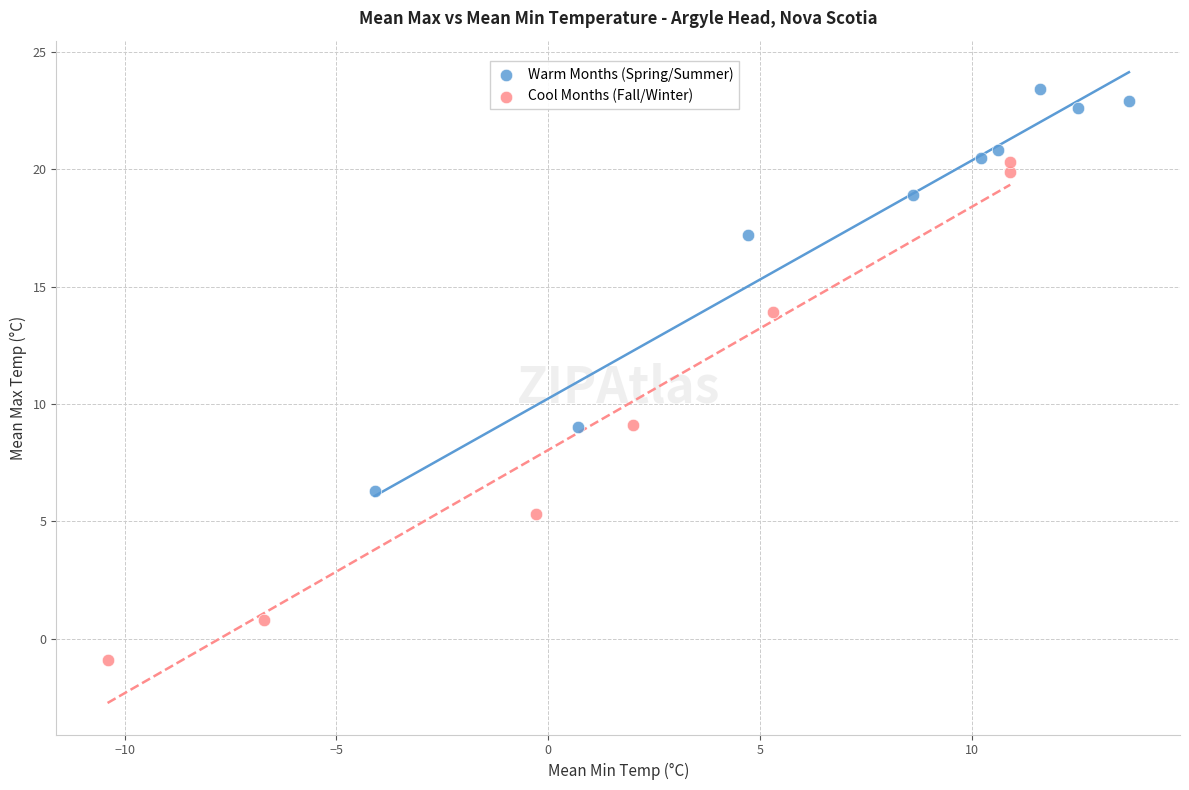

What are all the series names shown in the legend?

Warm Months (Spring/Summer), Cool Months (Fall/Winter)